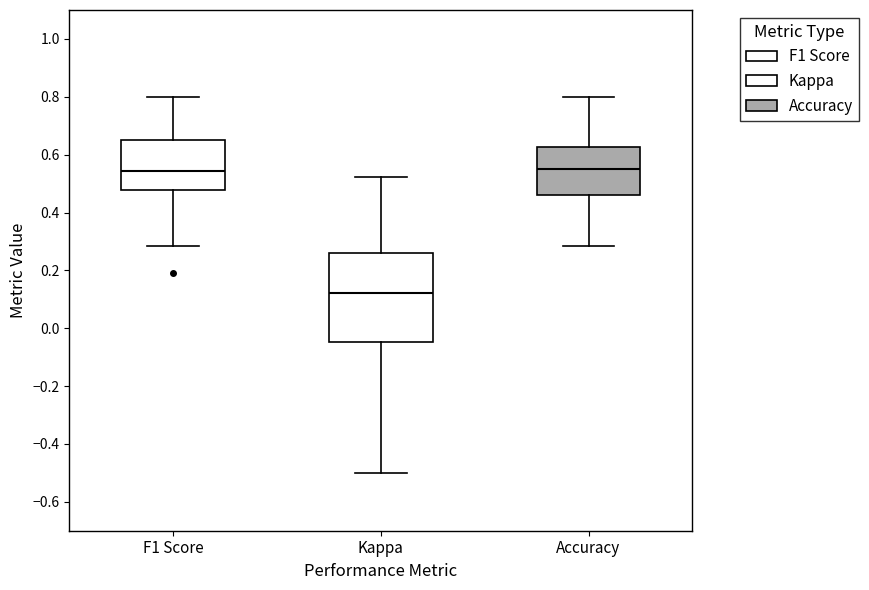

Reading left to right, read every box against the y-axis: the position of its median line, the range the box covers, and the ends of its whiskers. The values are not printed on the chart, so give them approximately, as read against the axis.

F1 Score: median 0.54, box 0.48 to 0.66, whiskers 0.28 to 0.80
Kappa: median 0.12, box -0.04 to 0.26, whiskers -0.50 to 0.52
Accuracy: median 0.56, box 0.46 to 0.62, whiskers 0.28 to 0.80